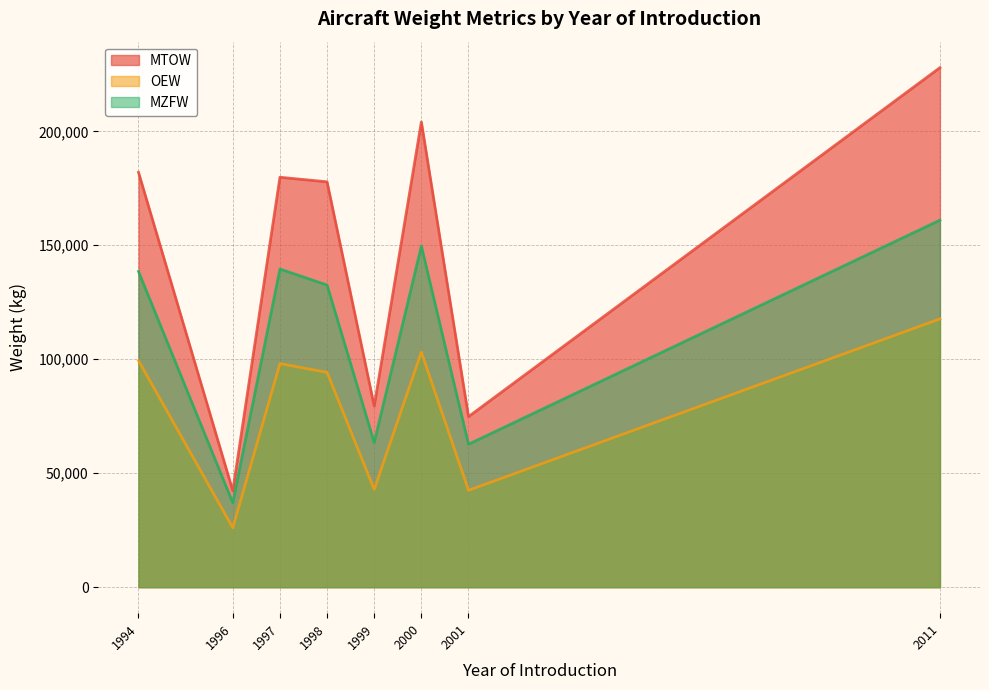

List the series in order of their peak value, lowest first.

OEW, MZFW, MTOW